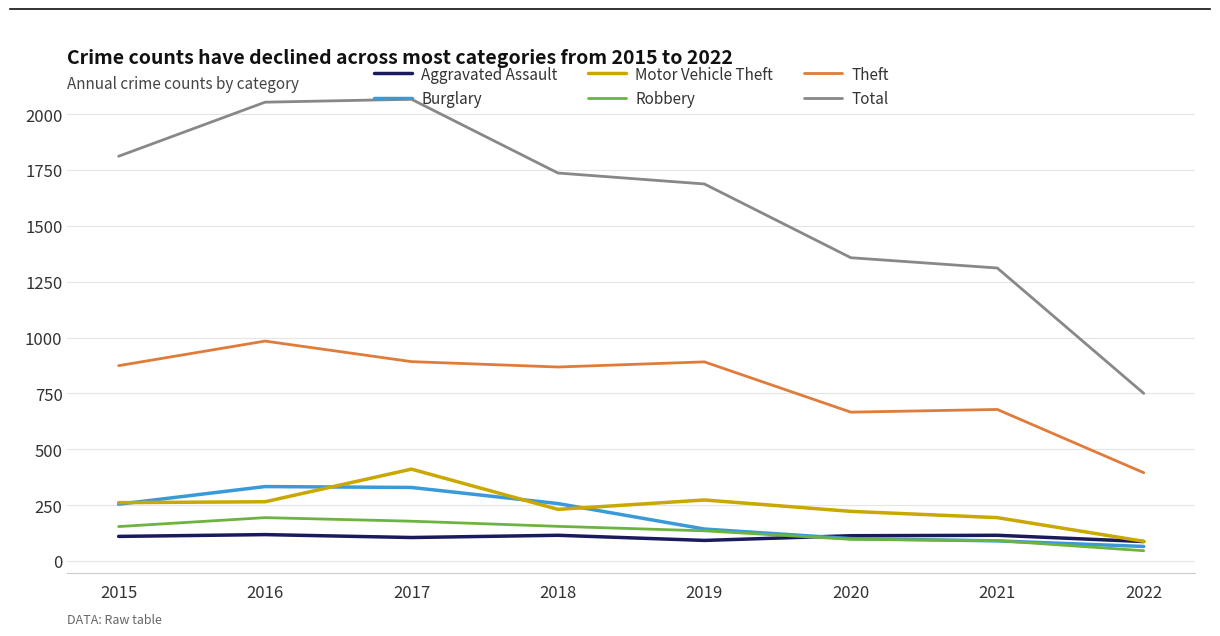

How many series are shown in this chart?

6